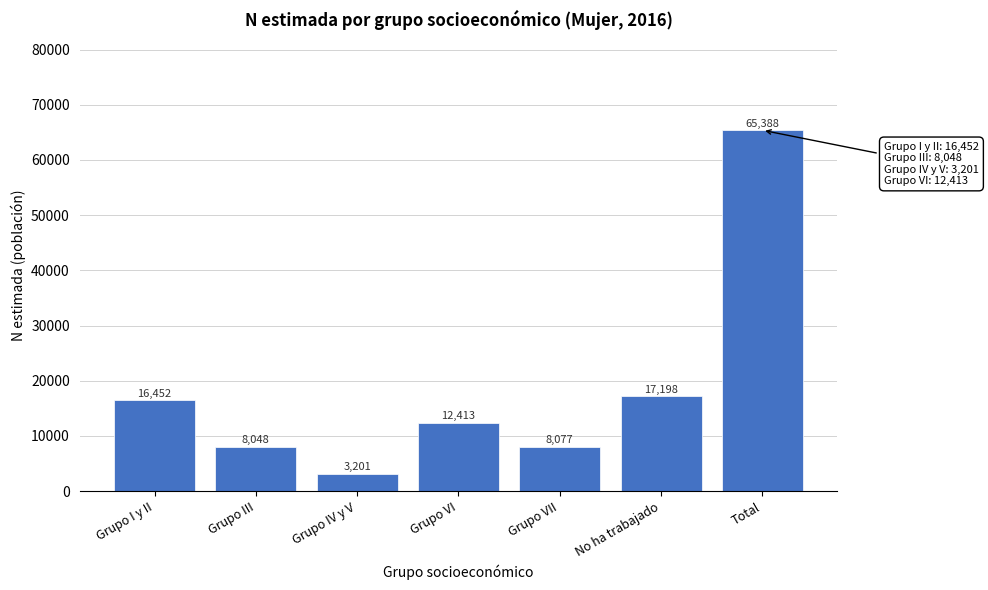

Reading right to left, transcribe all the data shown in this chart.

65388	17198	8077	12413	3201	8048	16452